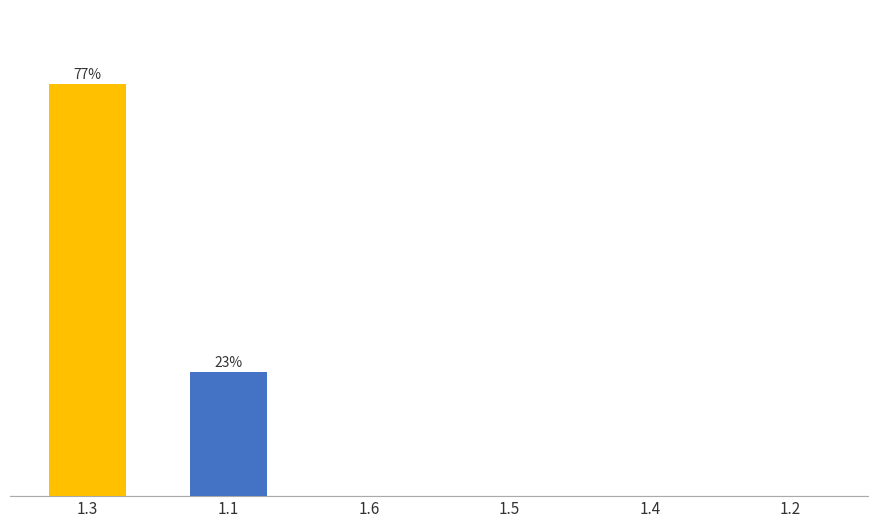

Rank the categories by value from highest to lowest.

1.3, 1.1, 1.6, 1.5, 1.4, 1.2